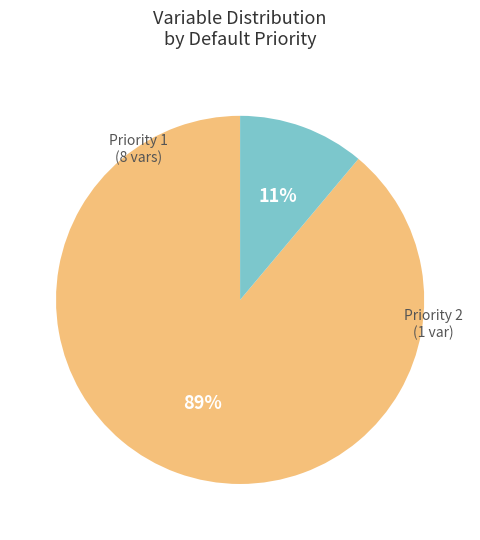

Does any single category account for the majority?

Yes